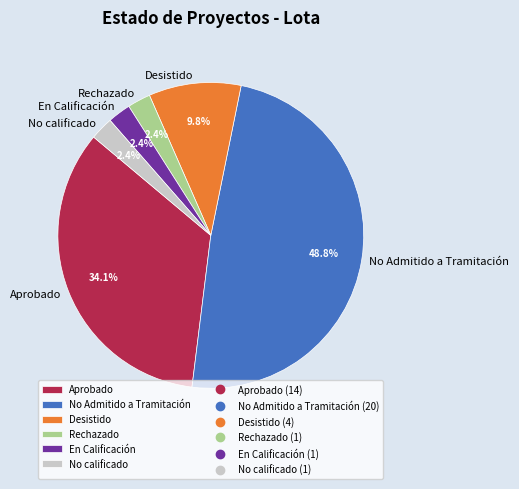

What is the largest slice in the pie chart?

No Admitido a Tramitación